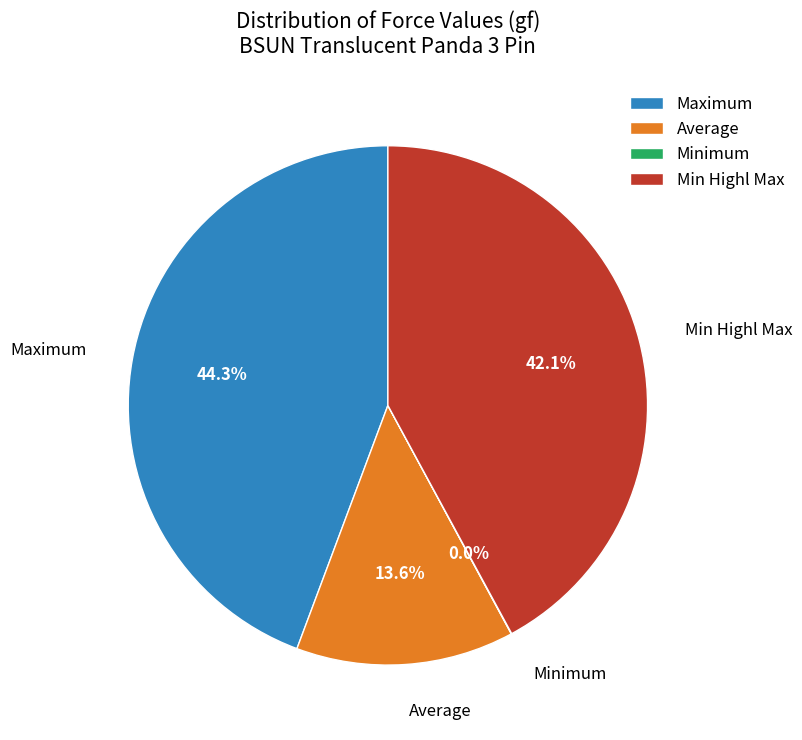

To the nearest percent, what portion does Average represent?

14%